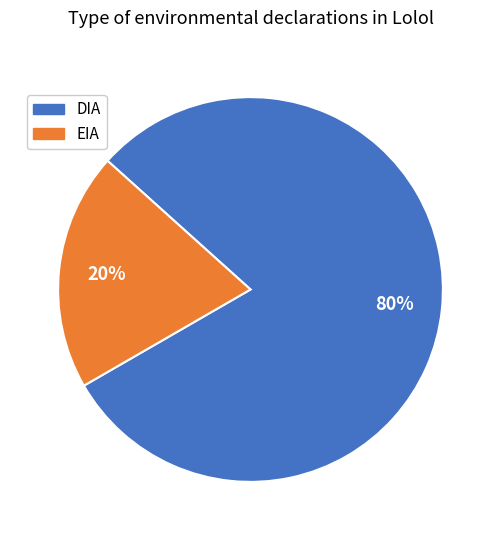

Between EIA and DIA, which is larger?

DIA